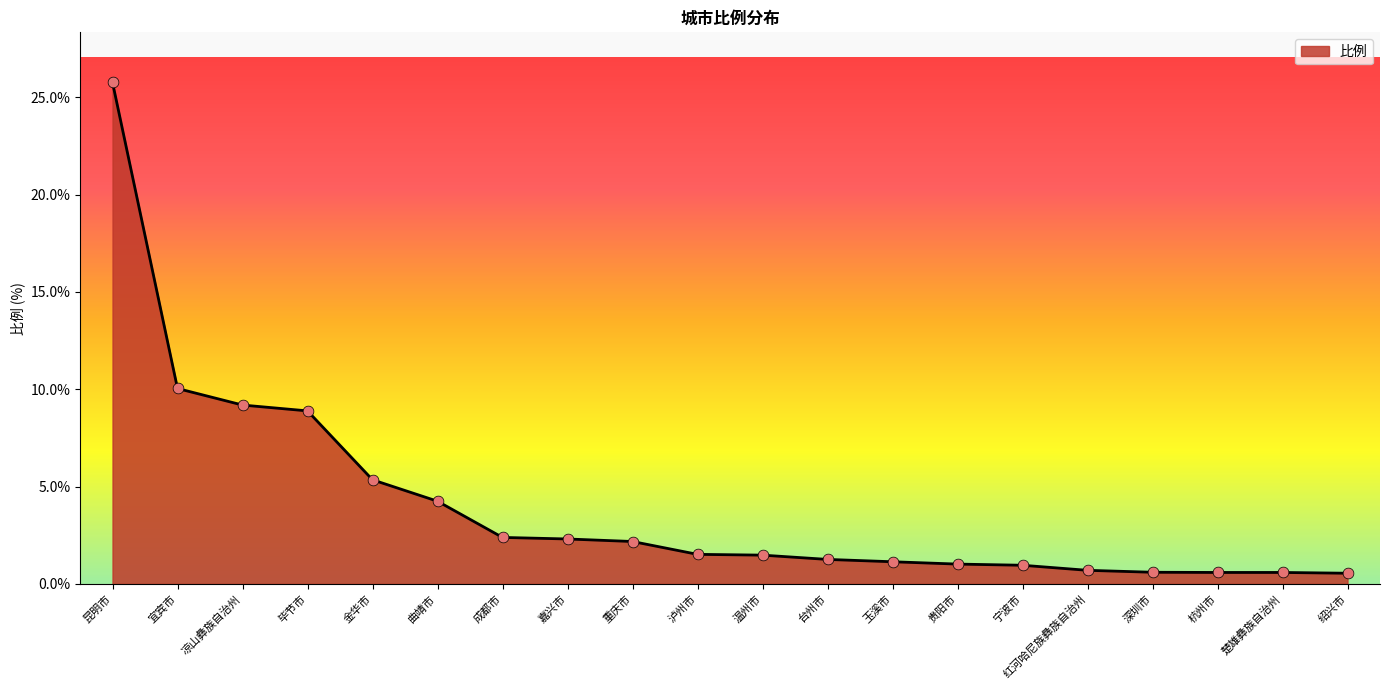

What is the change in value from 昆明市 to 红河哈尼族彝族自治州?

-25.1